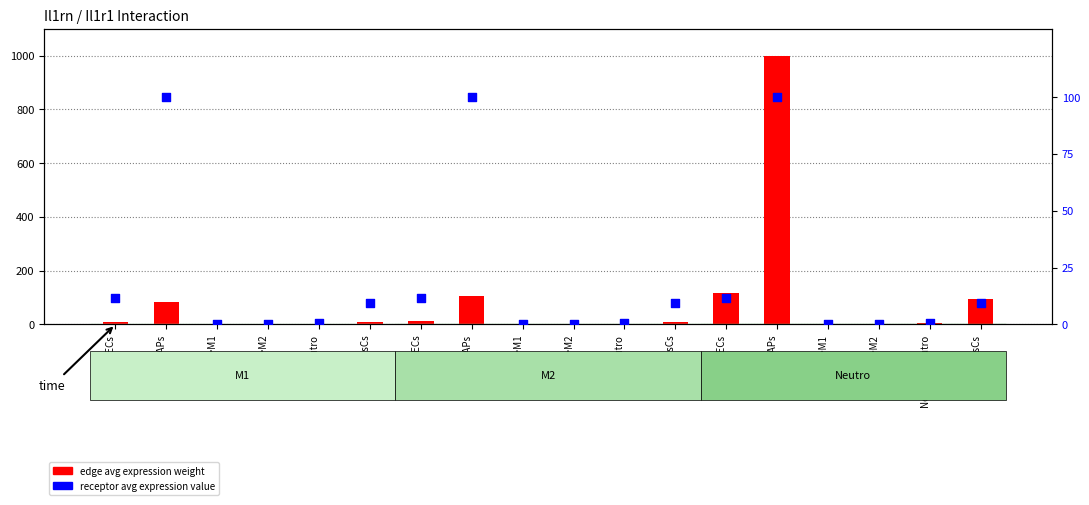

Which series contains the highest Y value?

edge avg expression weight (scaled)